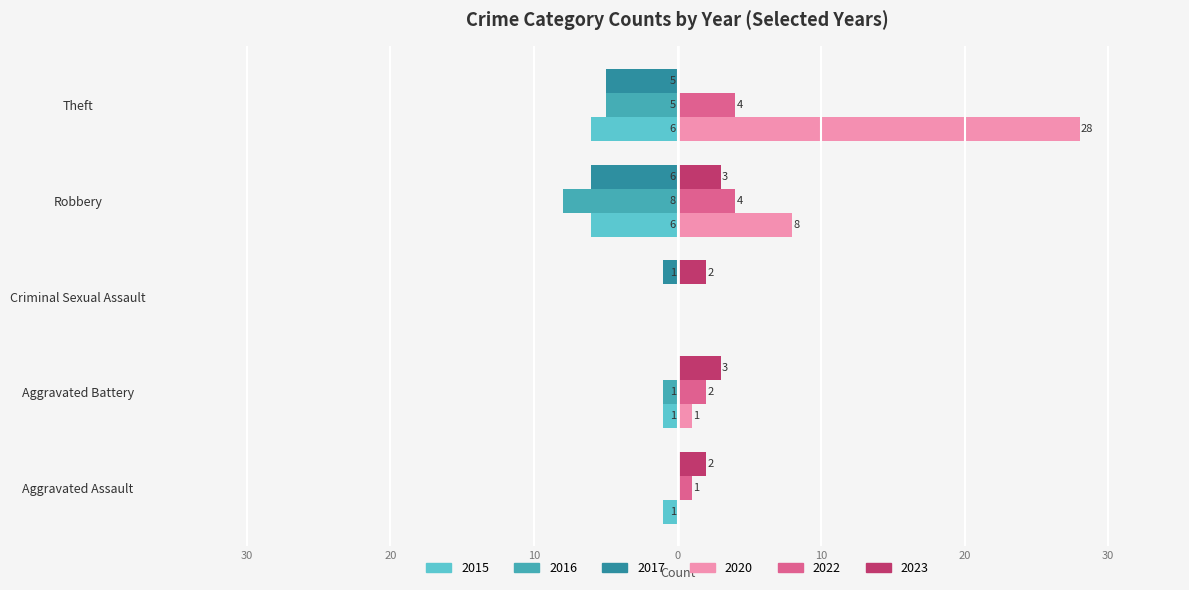

What are all the series names shown in the legend?

2015, 2016, 2017, 2020, 2022, 2023